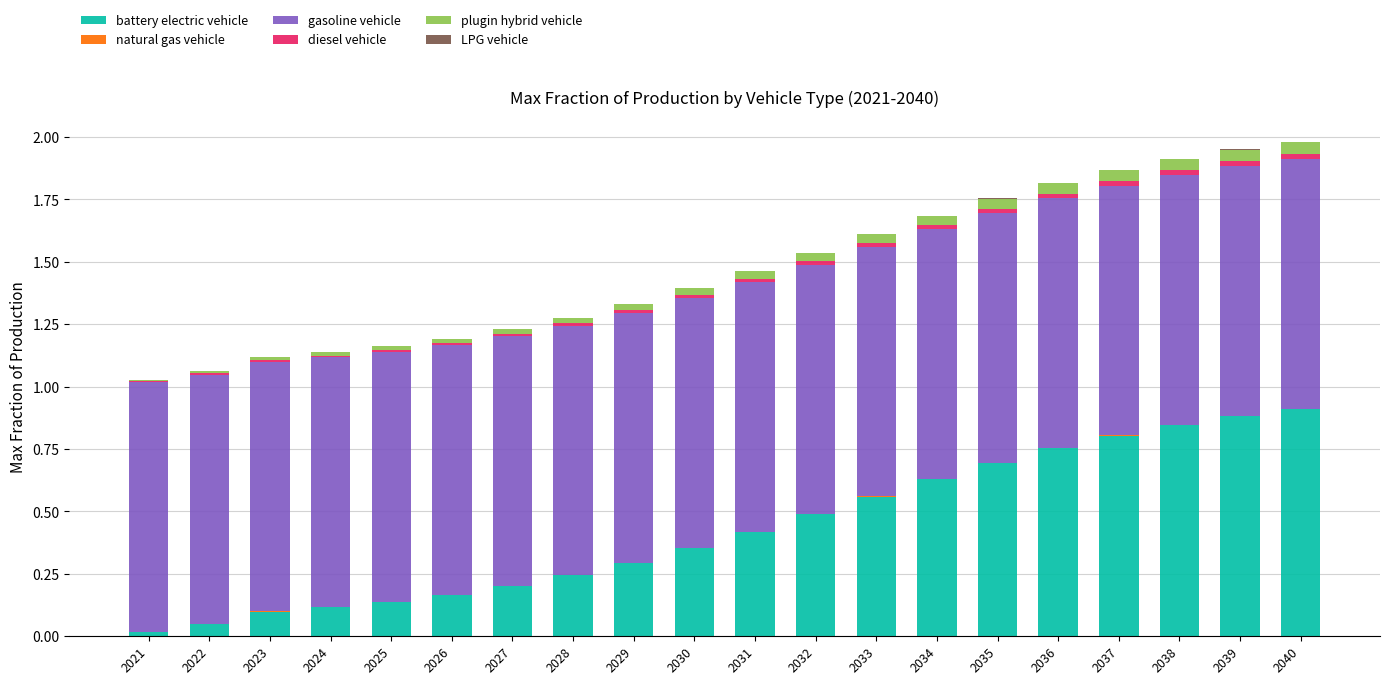

Are the bars horizontal?

No